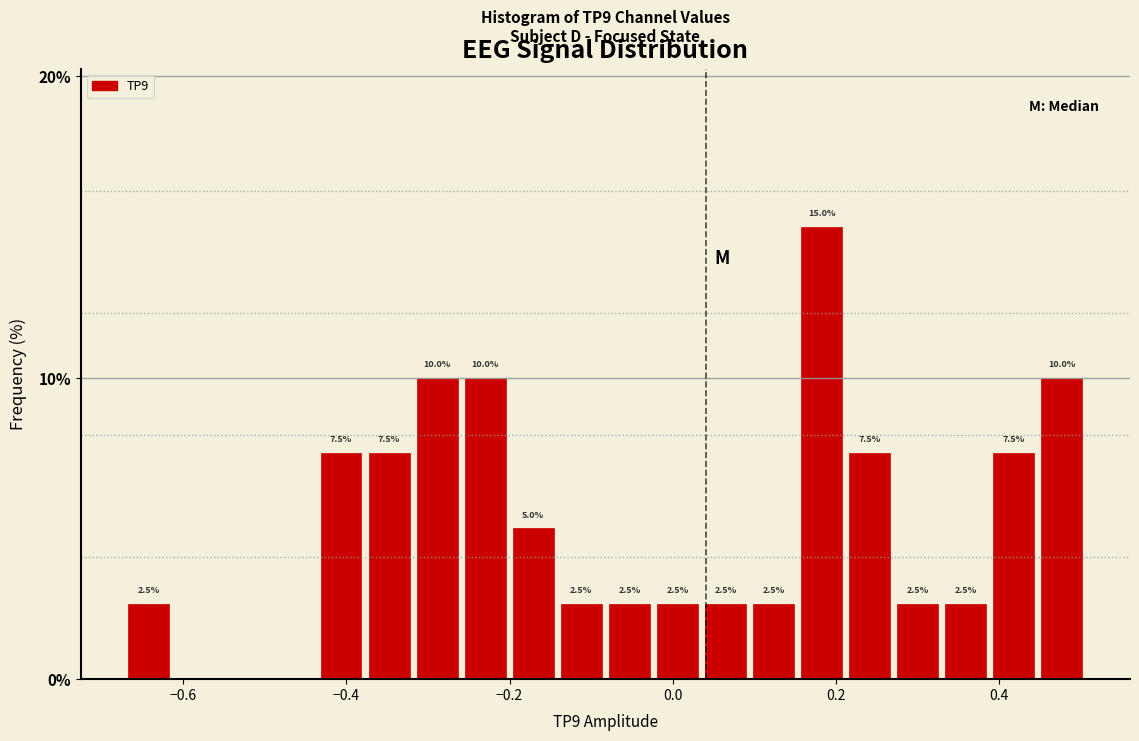

Read against the x-axis, roughly where is the centre of the tallest bar?

0.18